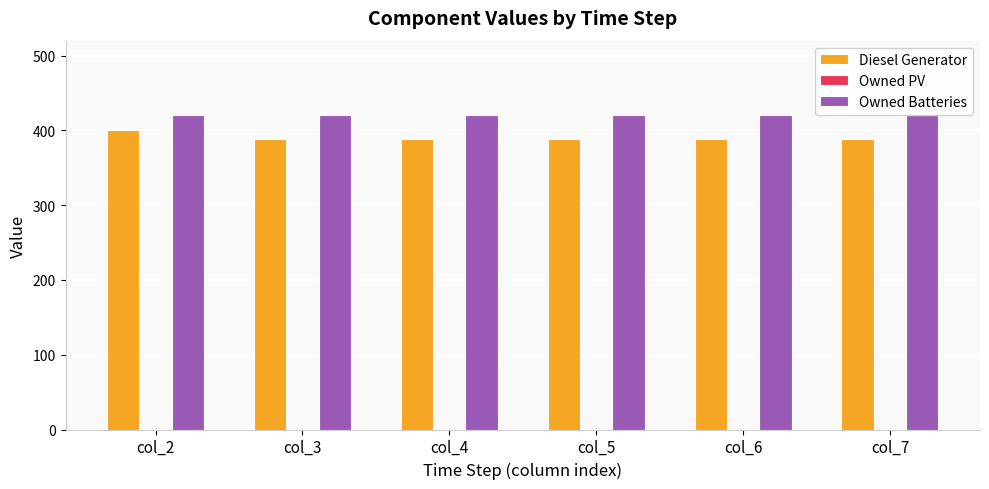

What is the average value of the Owned Batteries series?

421